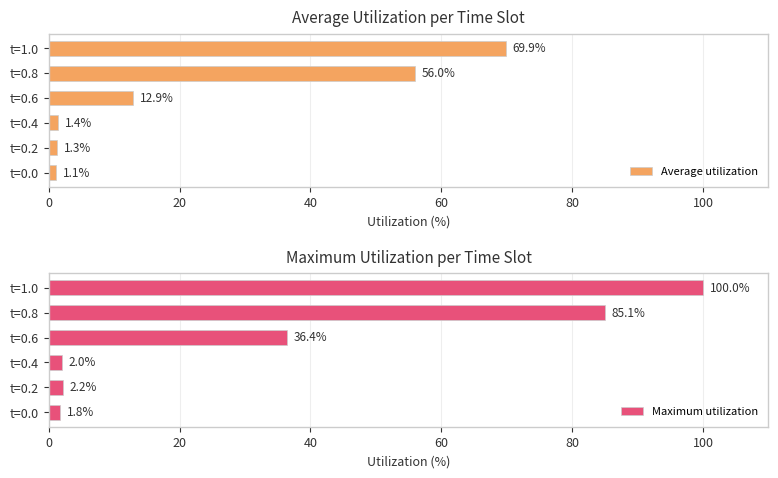

What are all the series names shown in the legend?

Average utilization, Maximum utilization